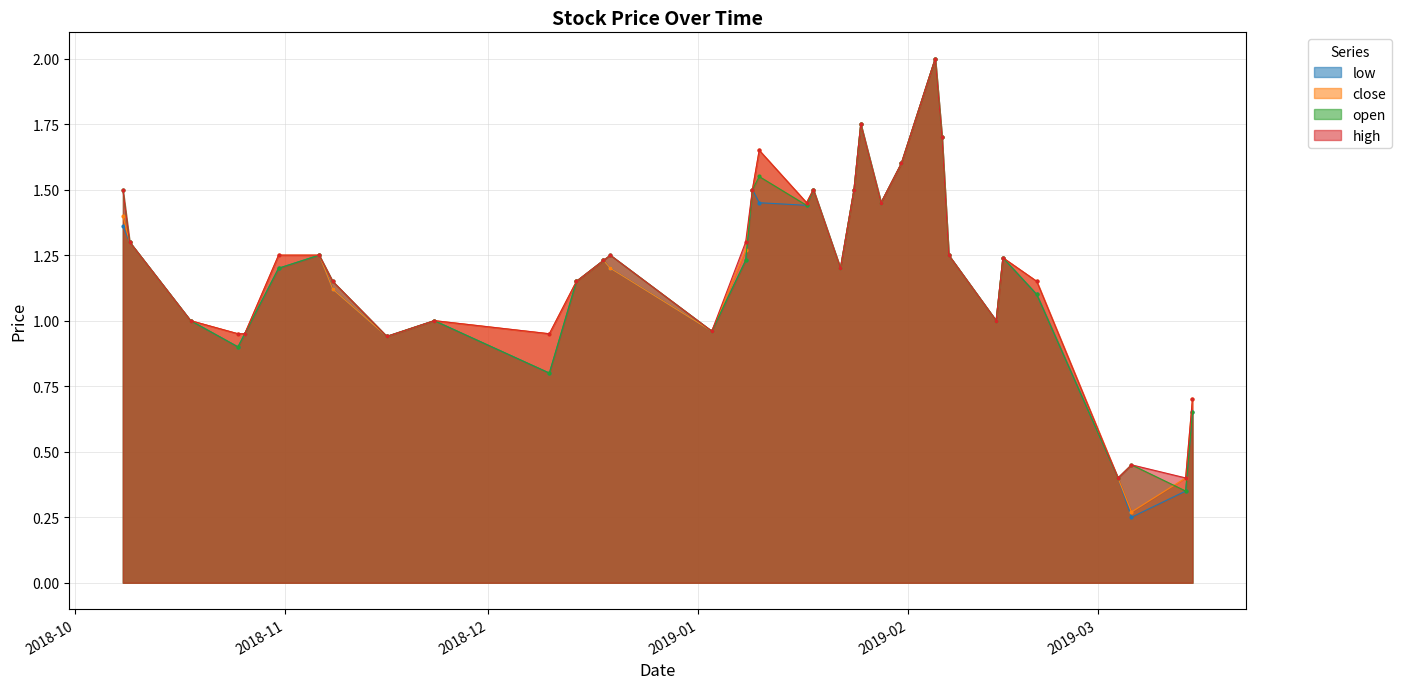

Which series changed the most between 2018-10-26 and 2019-01-25?

low